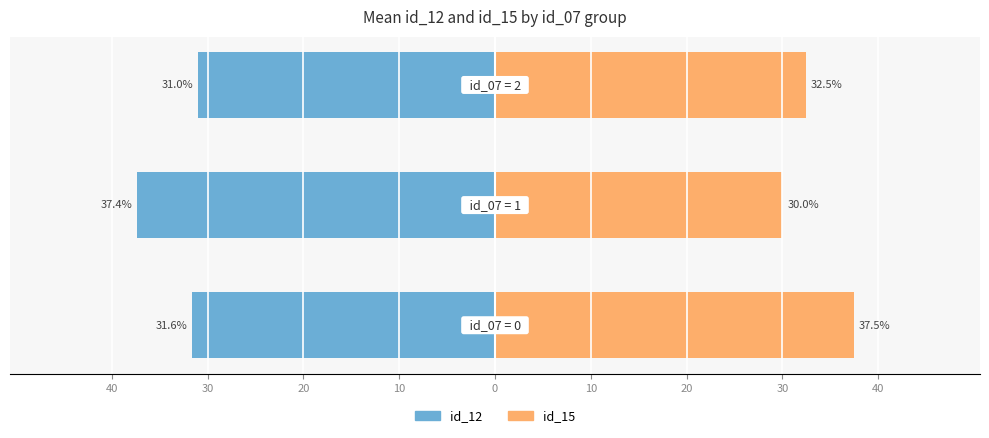

What is the sum of the id_15 values at 30 and 40?

67.5